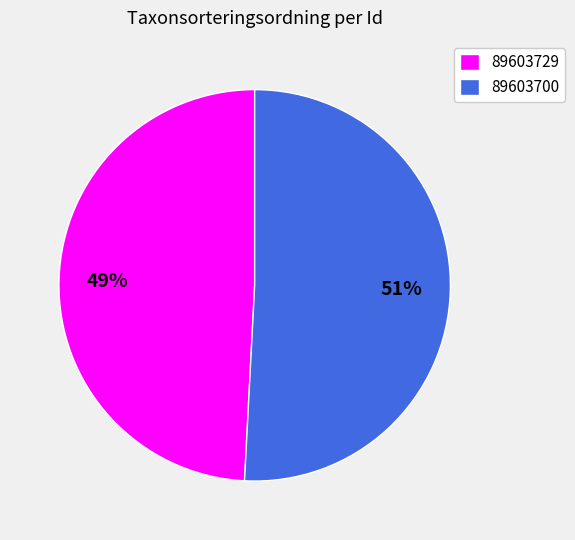

To the nearest percent, what is the average slice percentage?

50%